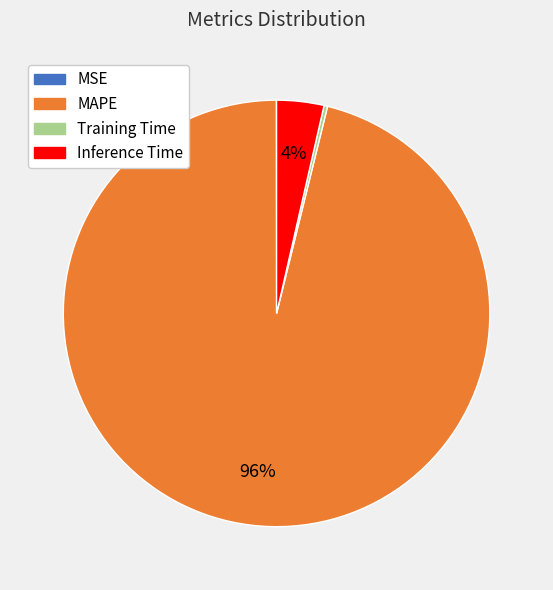

Is it true that MAPE is 84% of the pie?

False